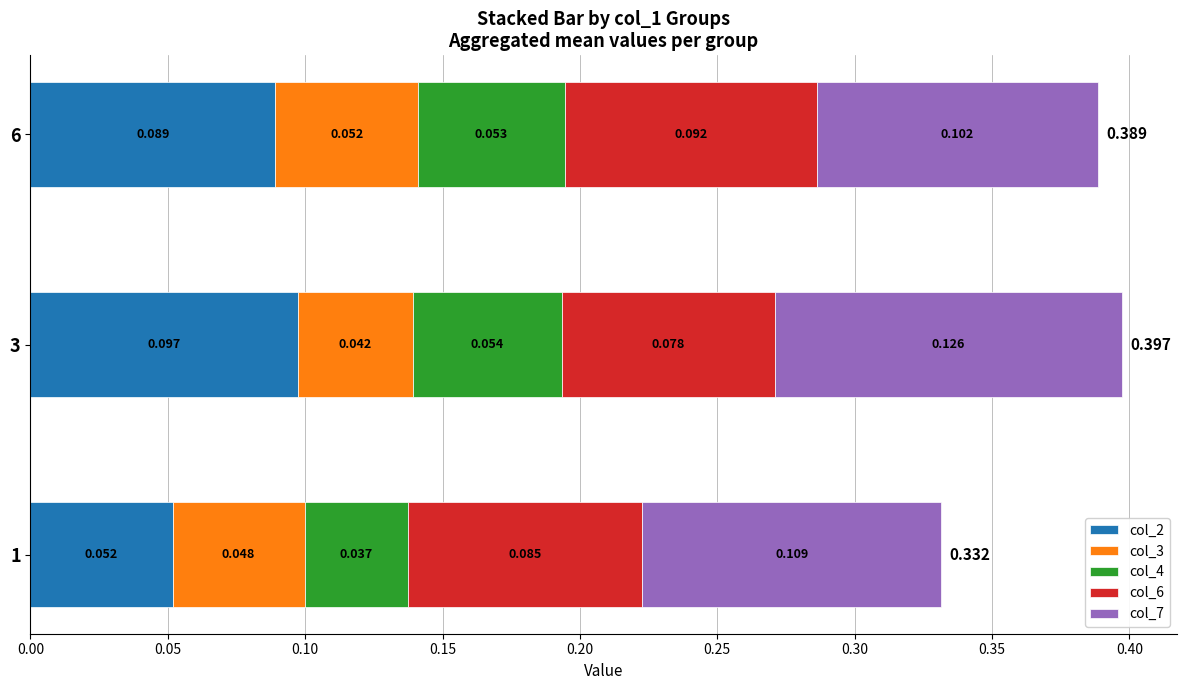

What is the sum of all col_4 values?

0.1